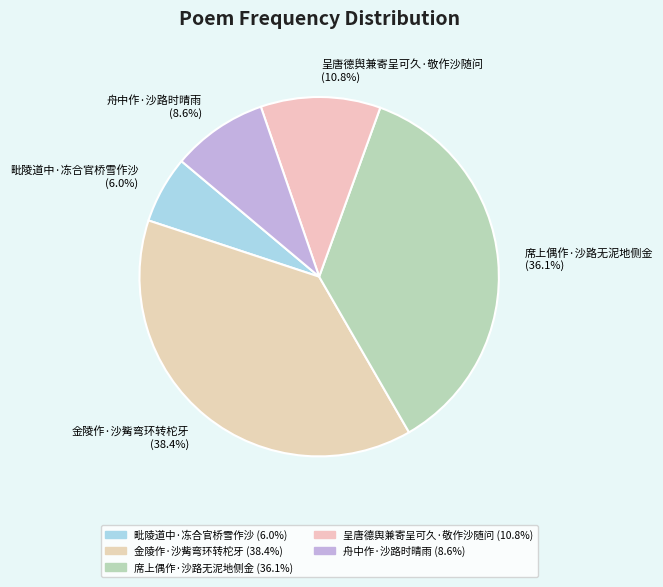

True or false: 呈唐德舆兼寄呈可久·敬作沙随问 accounts for 3% of the total.

False